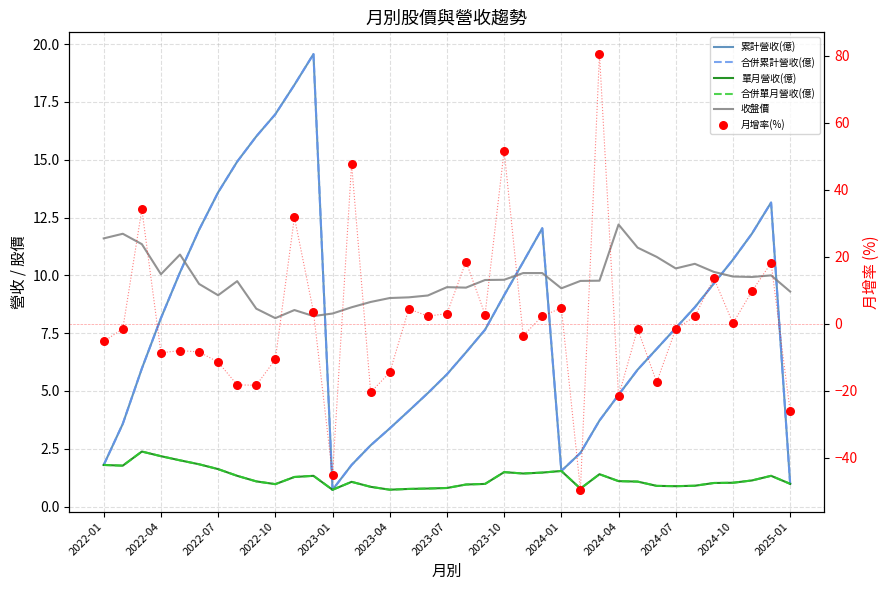

At which category is the sum across all series the highest?

26